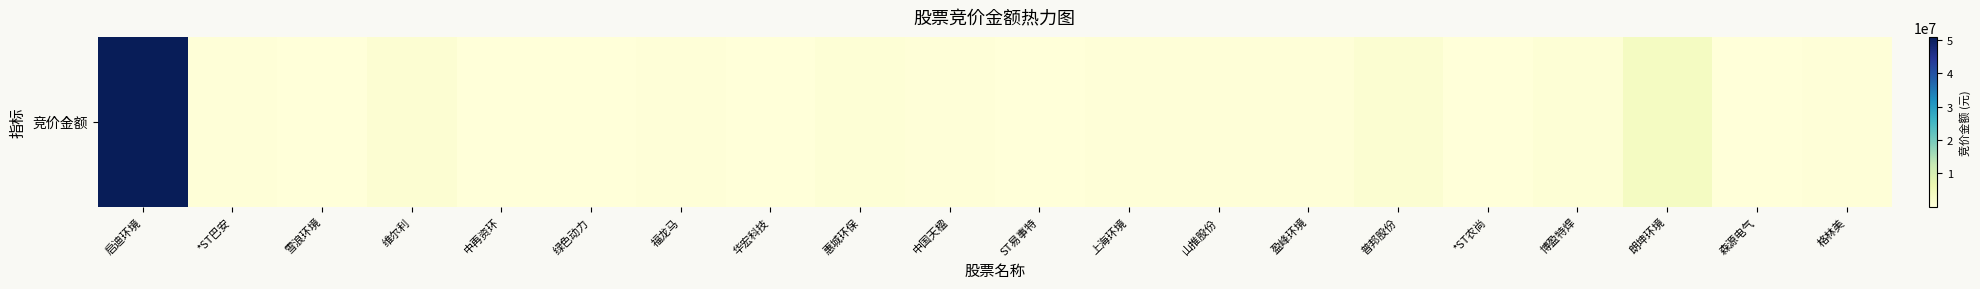

Between 格林美 and 中国天楹, which is larger?

格林美